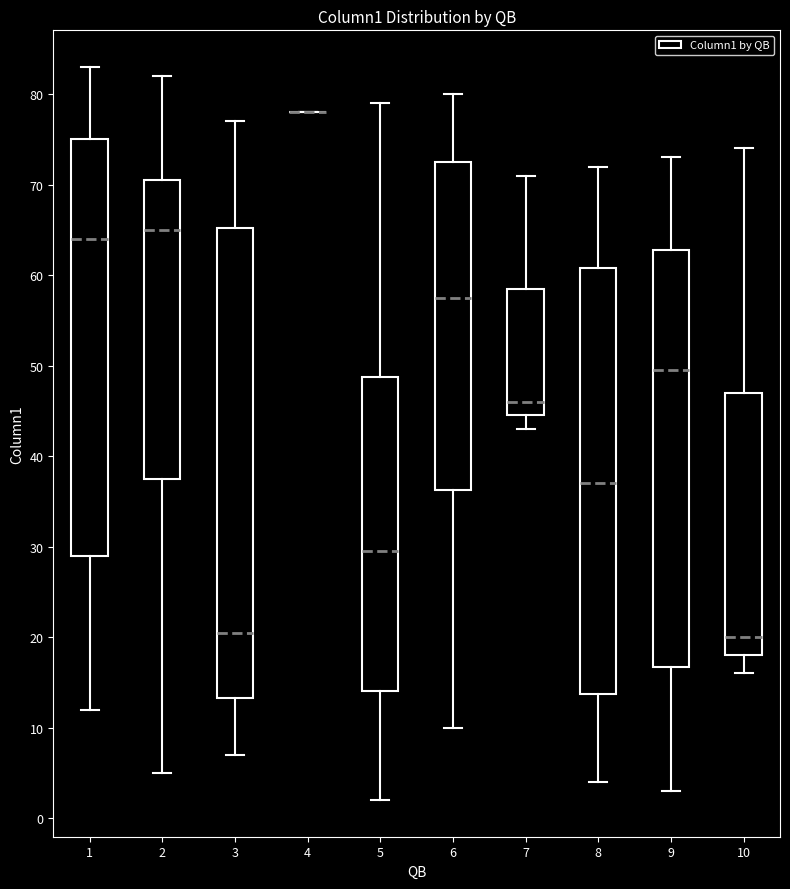

Reading left to right, read every box against the y-axis: the position of its median line, the range the box covers, and the ends of its whiskers. The values are not printed on the chart, so give them approximately, as read against the axis.

1: median 64, box 29 to 75, whiskers 12 to 83
2: median 65, box 38 to 71, whiskers 5 to 82
3: median 21, box 13 to 65, whiskers 7 to 77
4: box collapsed to a line at 78, whiskers 78 to 78
5: median 30, box 14 to 49, whiskers 2 to 79
6: median 58, box 36 to 73, whiskers 10 to 80
7: median 46, box 45 to 59, whiskers 43 to 71
8: median 37, box 14 to 61, whiskers 4 to 72
9: median 50, box 17 to 63, whiskers 3 to 73
10: median 20, box 18 to 47, whiskers 16 to 74